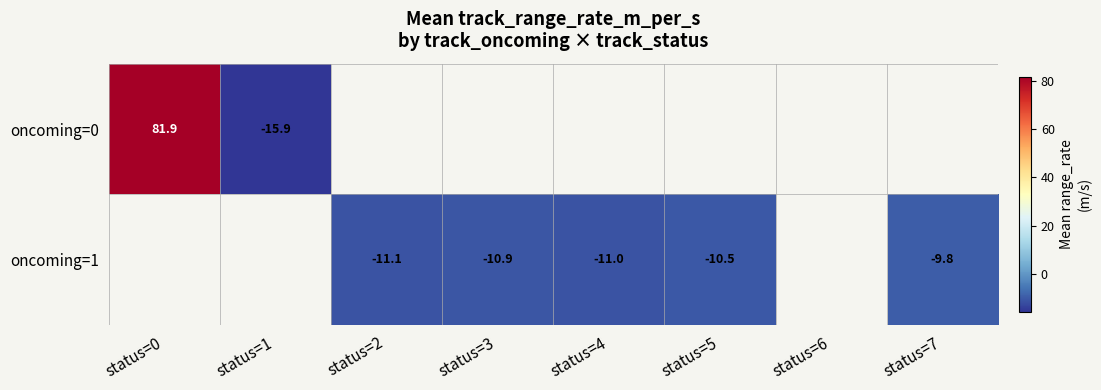

Is the value of oncoming=1 at status=3 greater than the value of oncoming=0 at status=0?

No